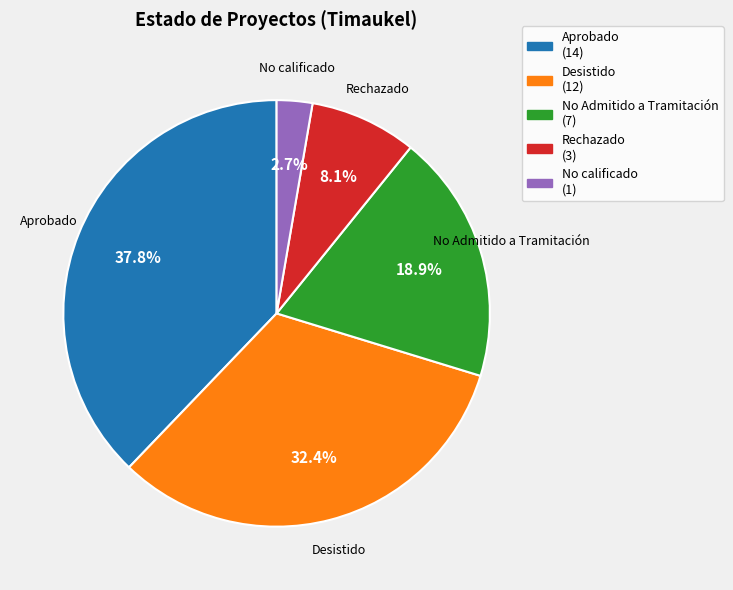

Is it true that No calificado is 3% of the pie?

True